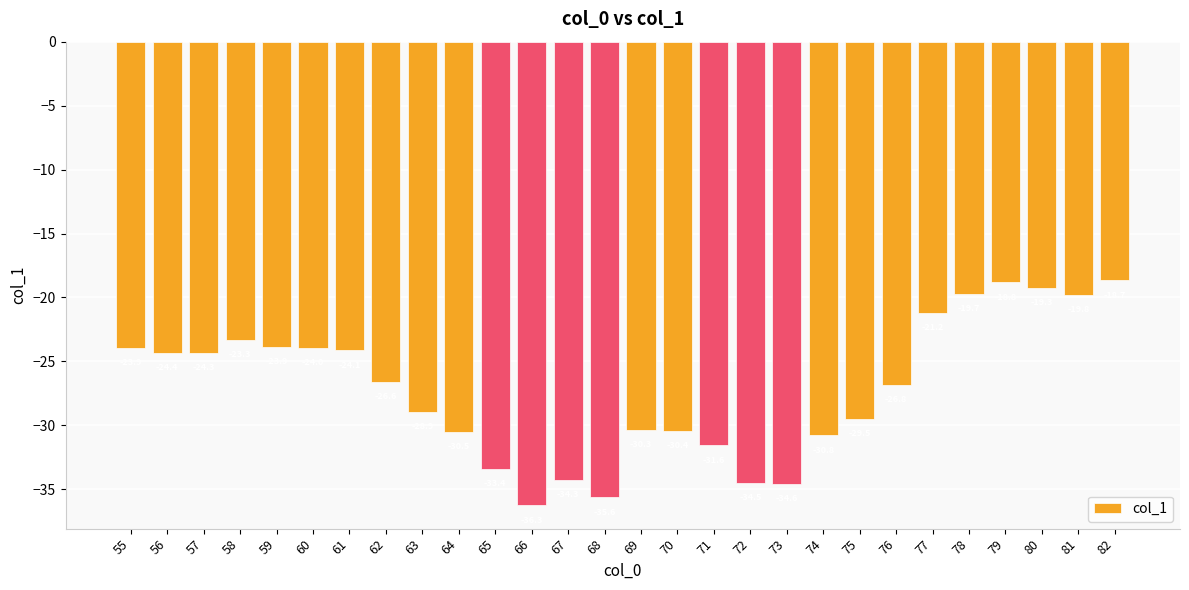

Read the value at 77.

-21.2